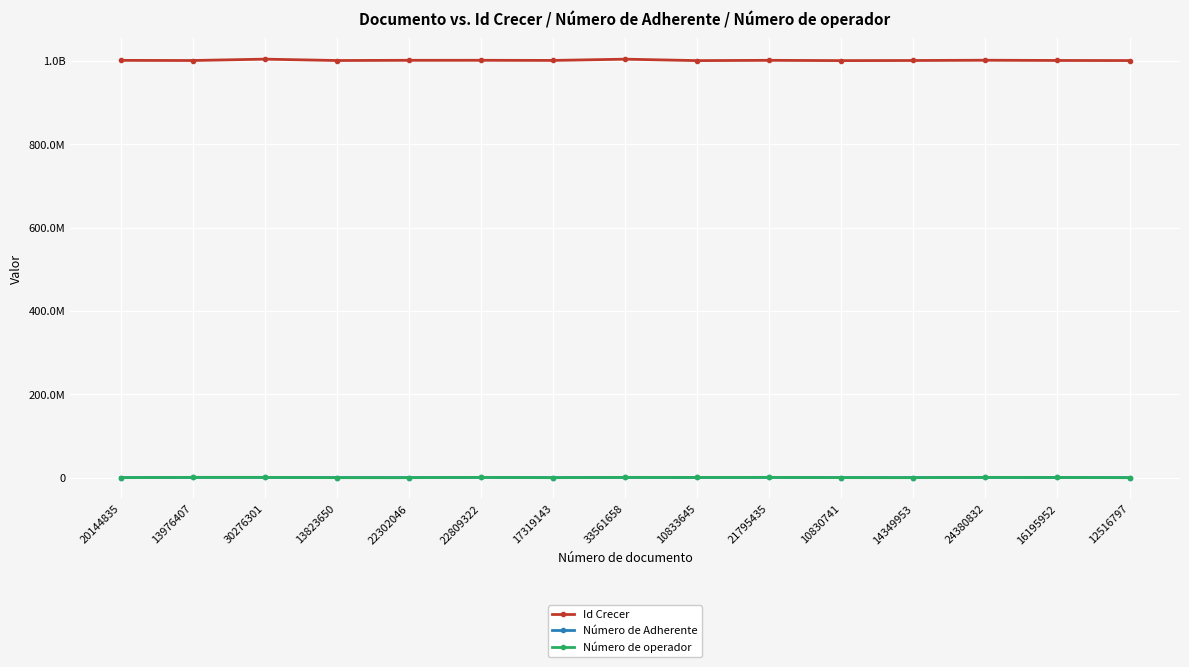

True or false: Id Crecer and Número de operador intersect in this chart.

False